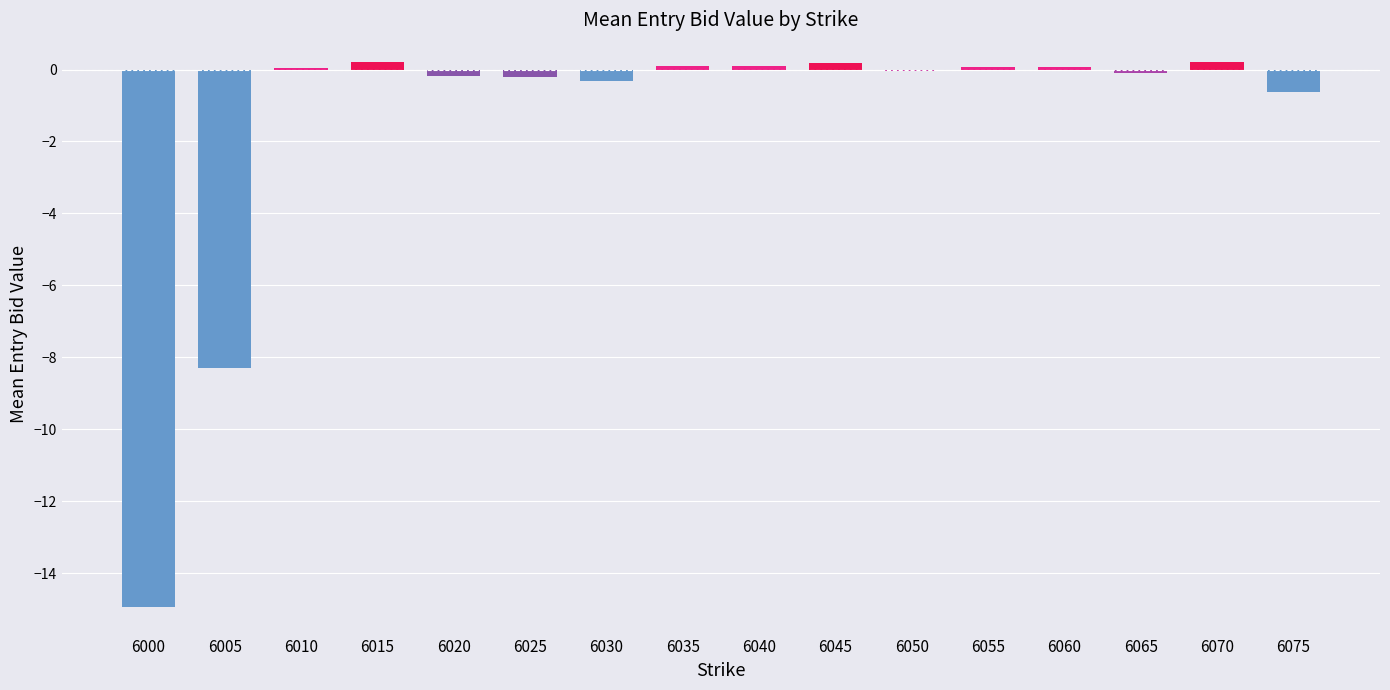

The value at 6000 is -20.3. True or false?

False